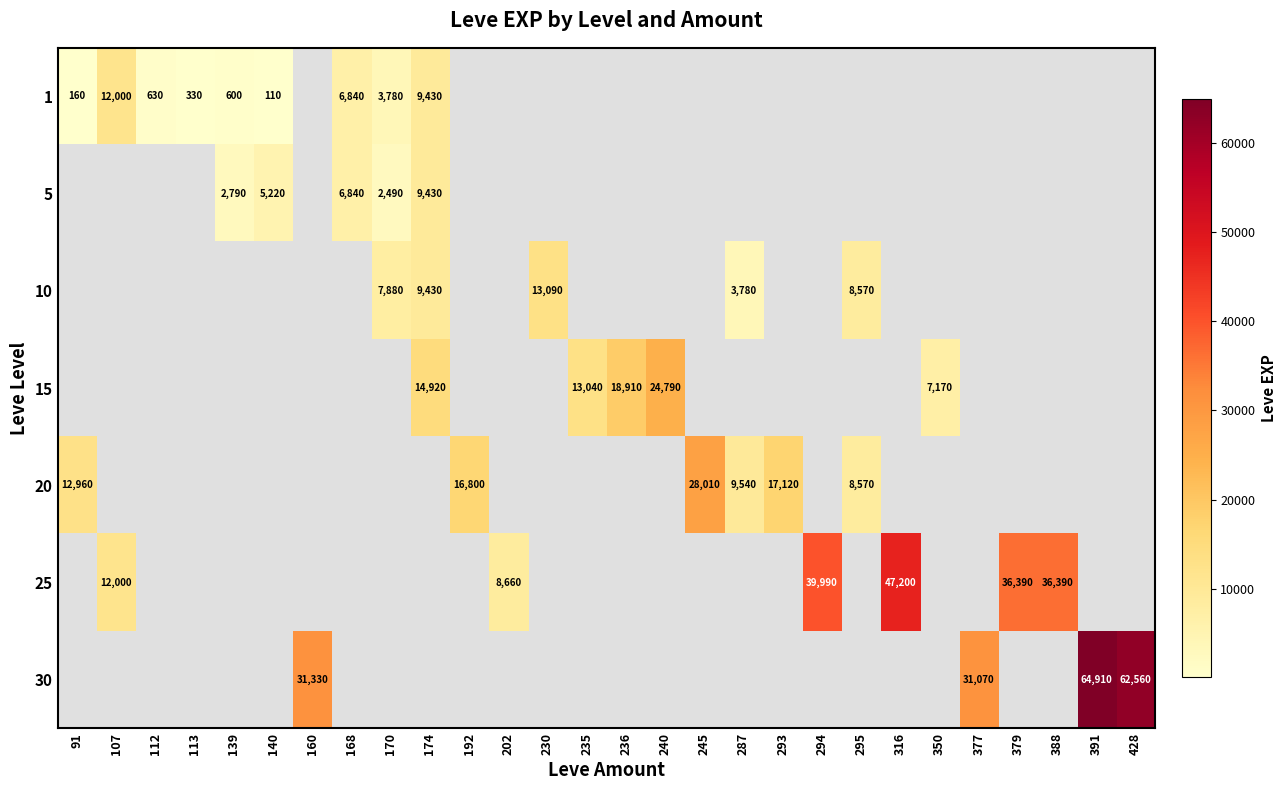

The 1 series shows 8278 at 107. True or false?

False